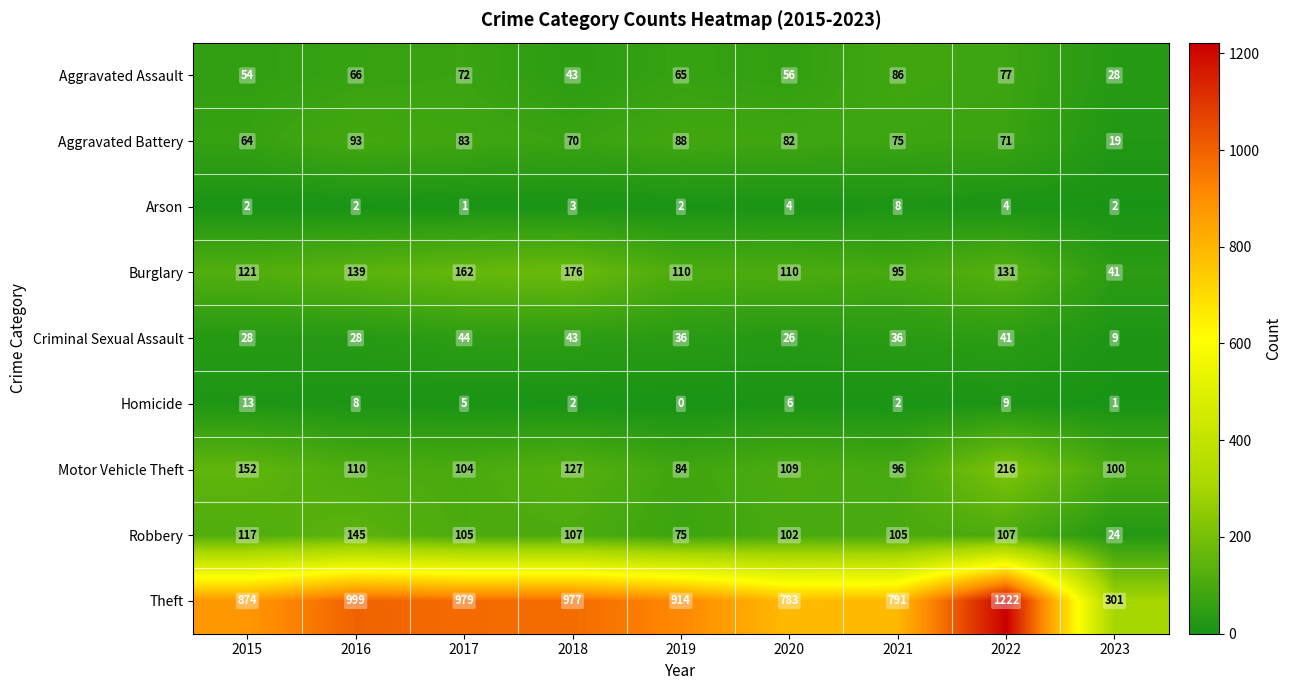

What is the greatest value displayed?

1222